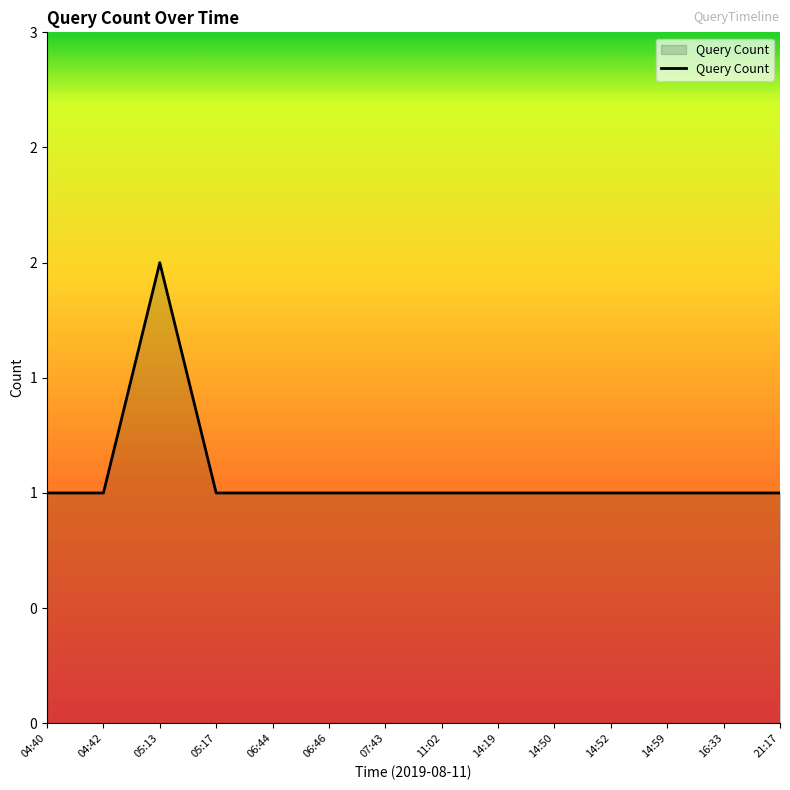

What is the label of the 5th point from the right?

14:50